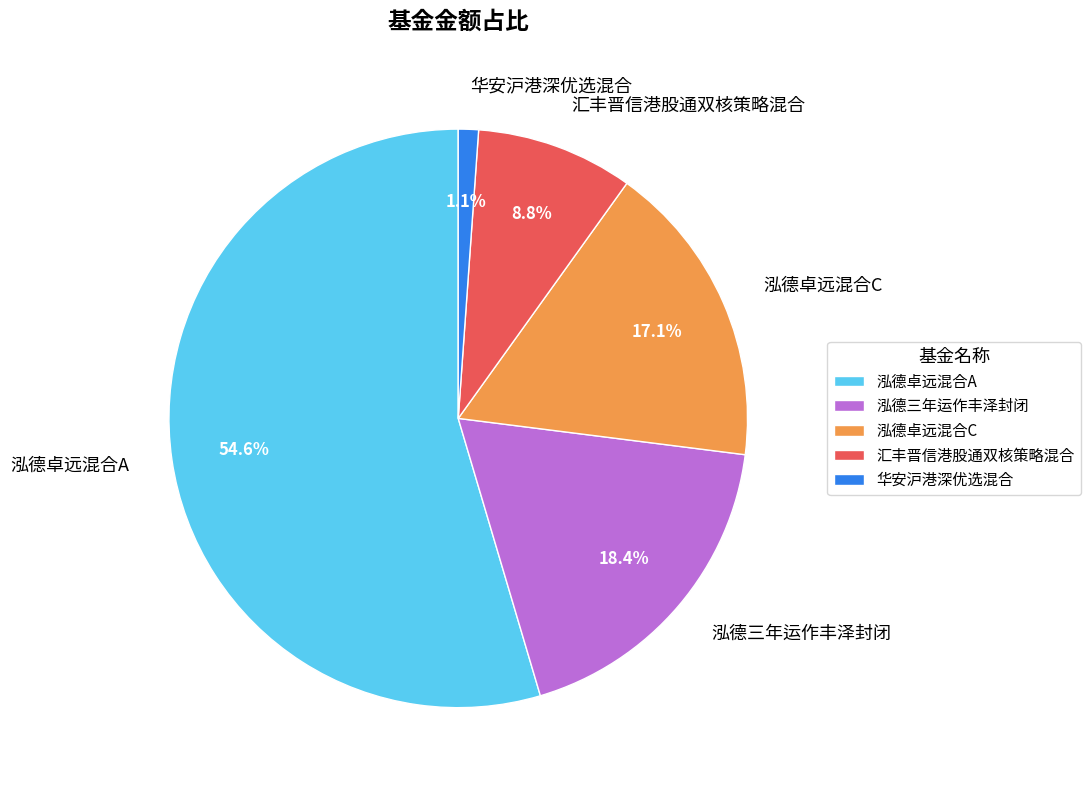

What is the largest slice in the pie chart?

泓德卓远混合A